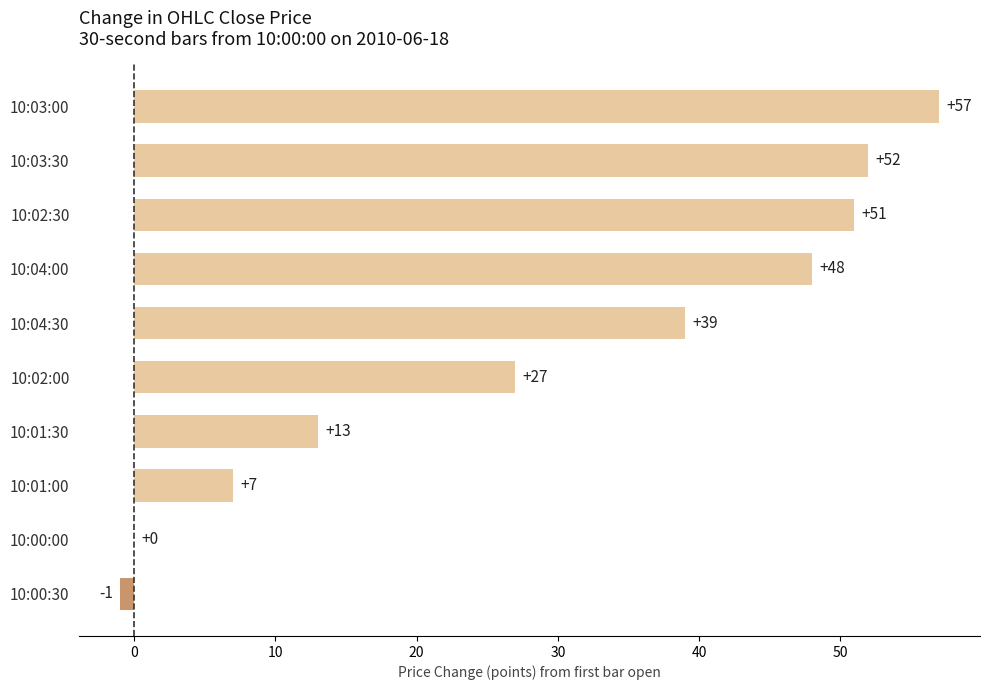

What is the sum of all values?

293